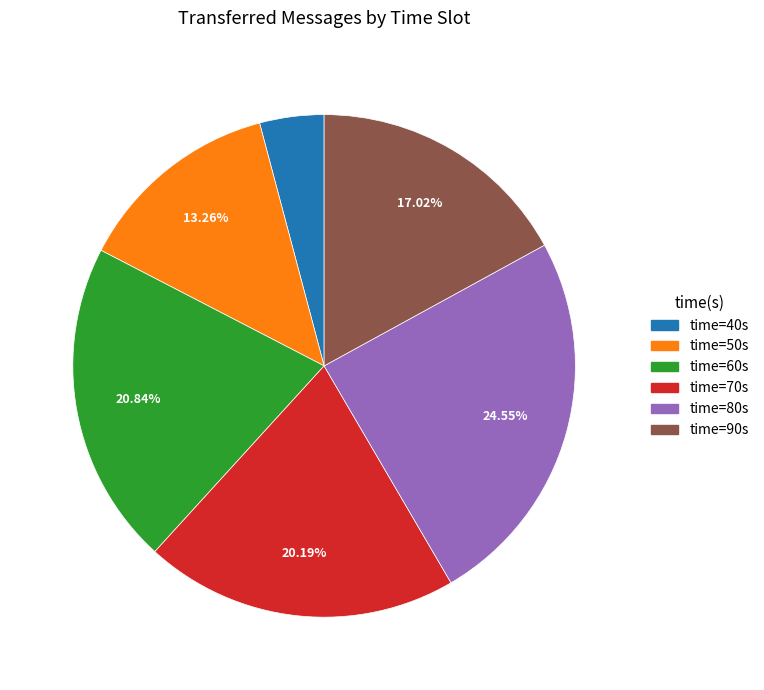

Is there a majority slice in this chart?

No